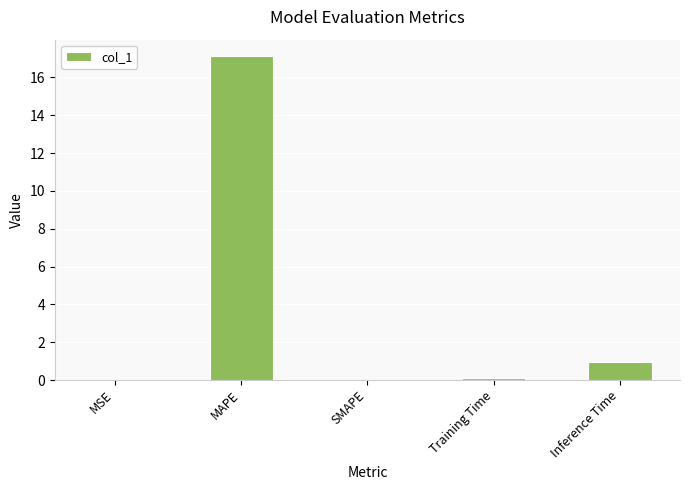

What is the sum of all values?

18.2